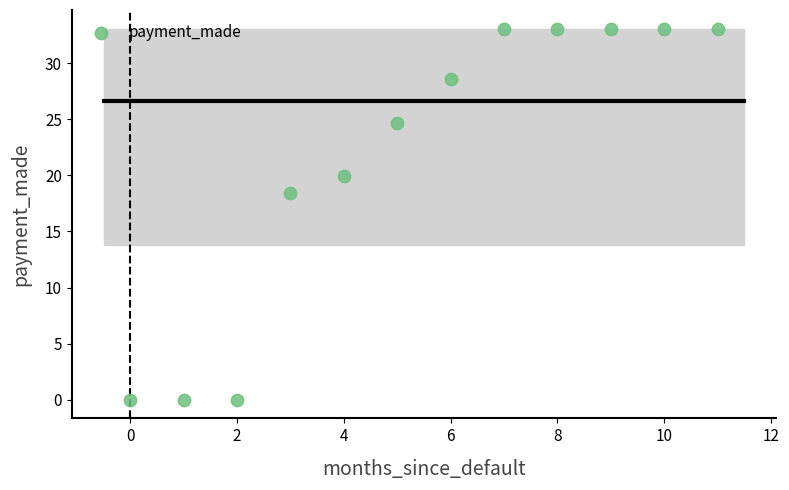

What is the average Y value?

21.4